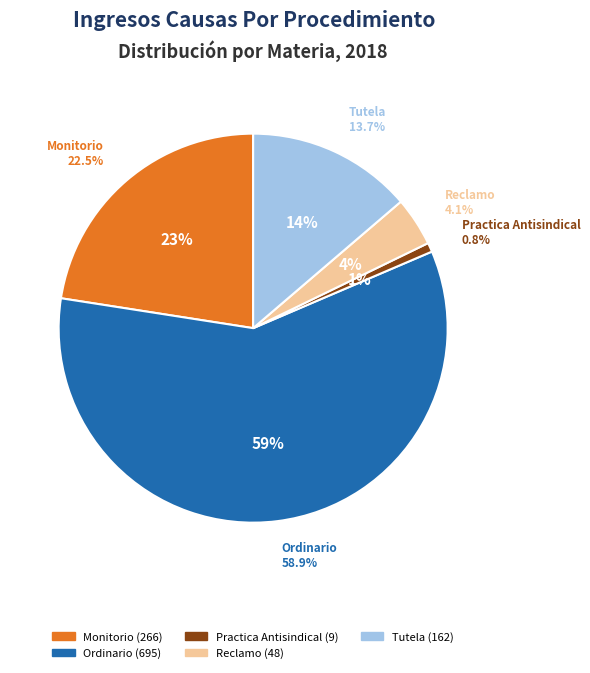

Combined, do Practica Antisindical and Ordinario account for over 50%?

Yes